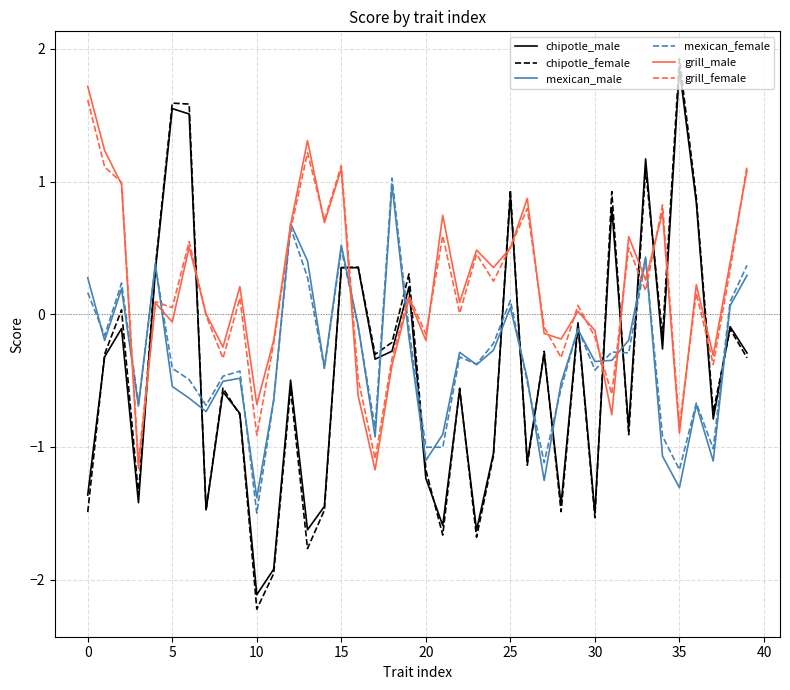

What is the smallest value displayed?

-2.2